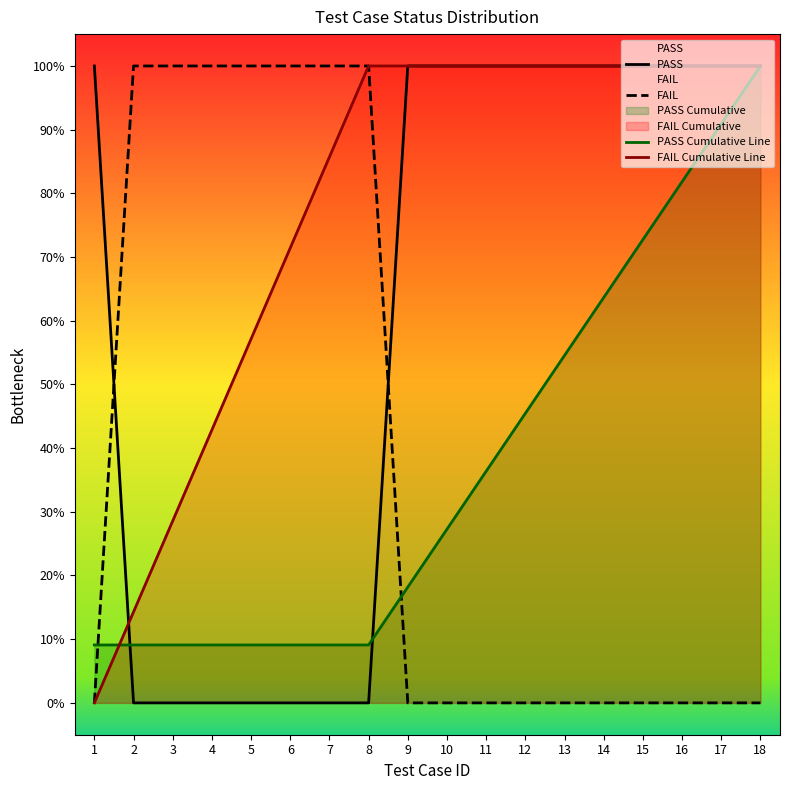

What is the sum of the PASS Cumulative Line values at 3 and 15?

0.8